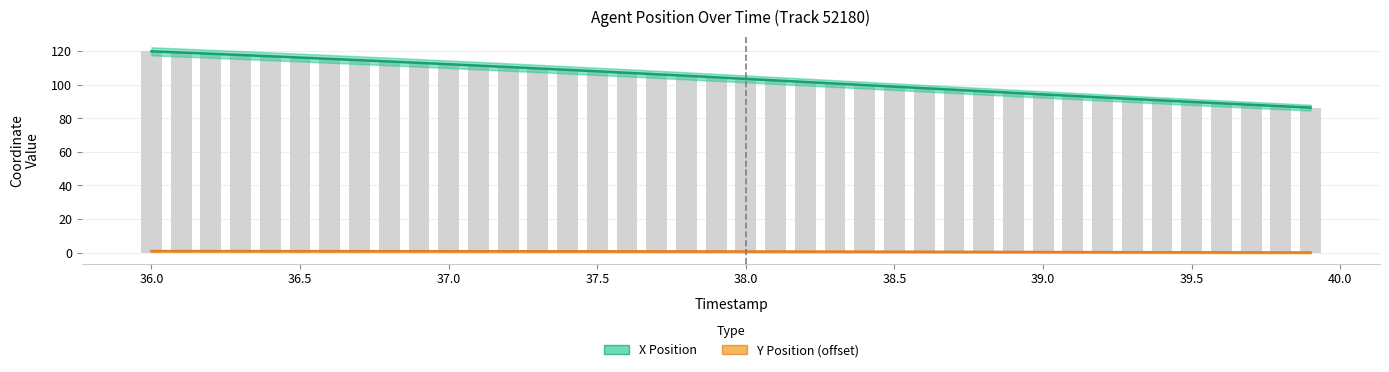

What is the average value of the X Position series?

103.7